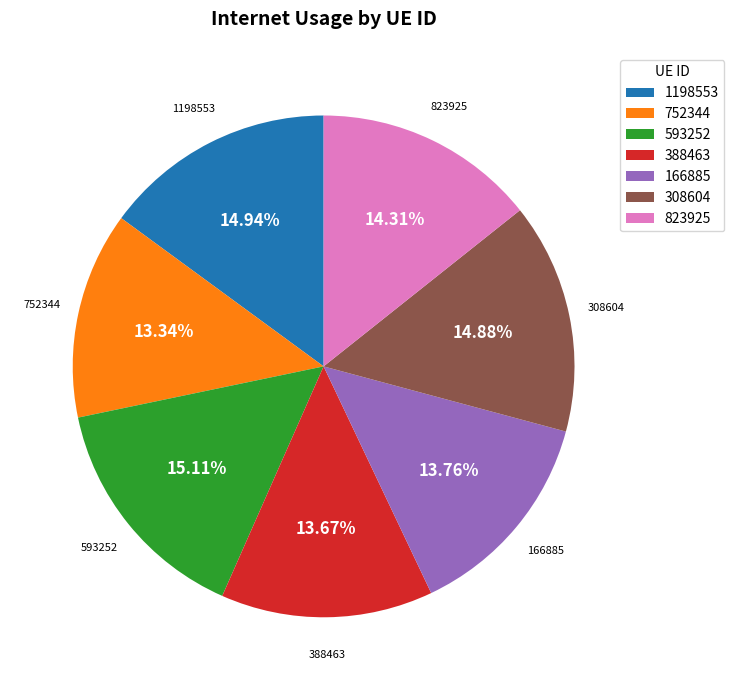

What percentage do 388463 and 166885 together represent?

27.4%